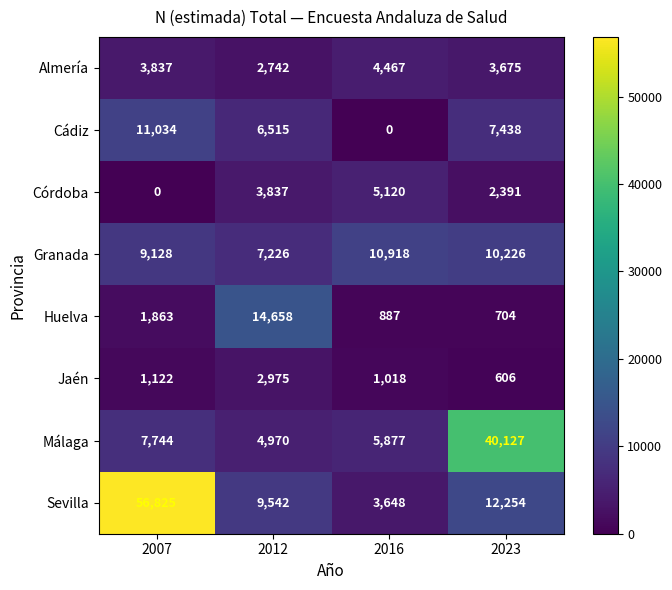

What is the difference between the maximum and second lowest values in the Cádiz series?

4519